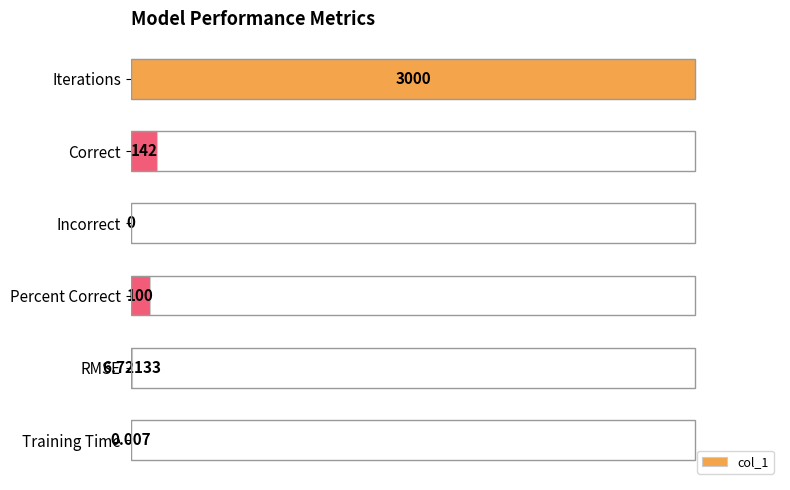

Which label corresponds to the largest value in the chart?

Iterations